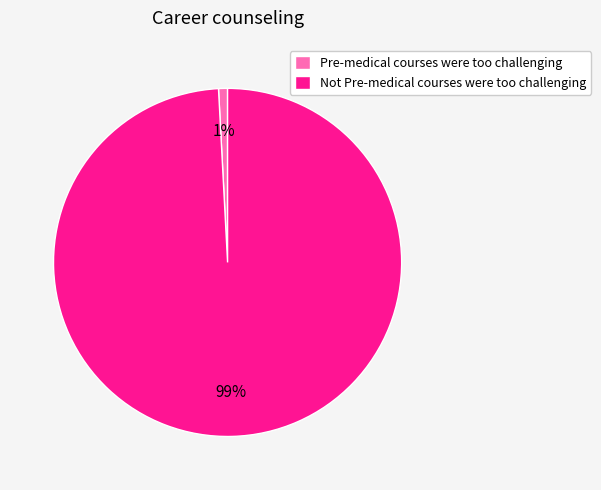

Which category has the biggest portion of the pie?

Not Pre-medical courses were too challenging